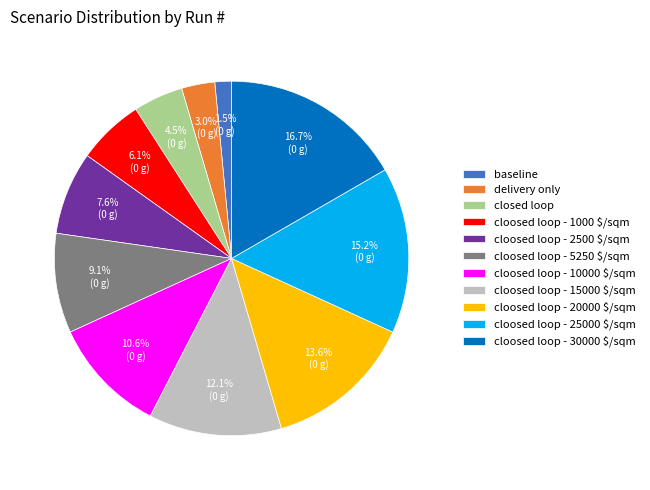

The cloosed loop - 1000 $/sqm slice represents 13% of the pie. True or false?

False